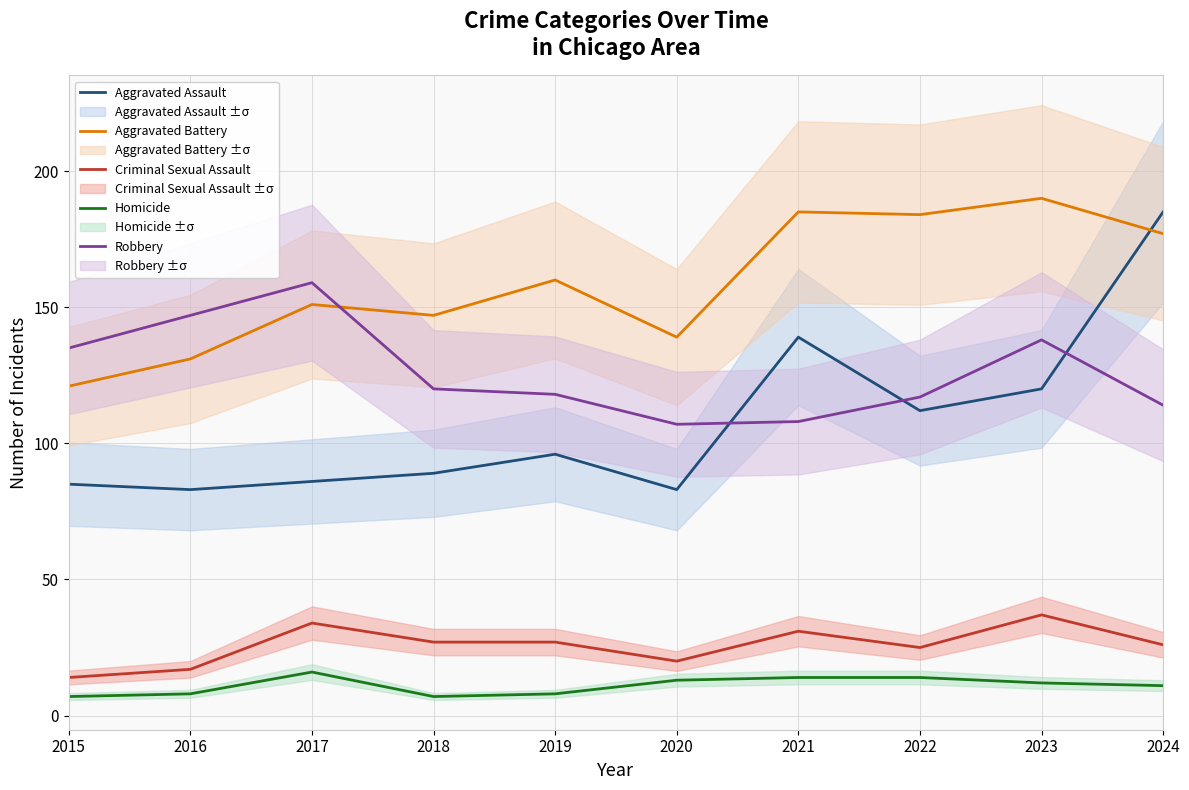

Reading left to right, extract all data points from this chart.

Aggravated Assault: 85	83	86	89	96	83	139	112	120	185
Aggravated Battery: 121	131	151	147	160	139	185	184	190	177
Criminal Sexual Assault: 14	17	34	27	27	20	31	25	37	26
Homicide: 7	8	16	7	8	13	14	14	12	11
Robbery: 135	147	159	120	118	107	108	117	138	114